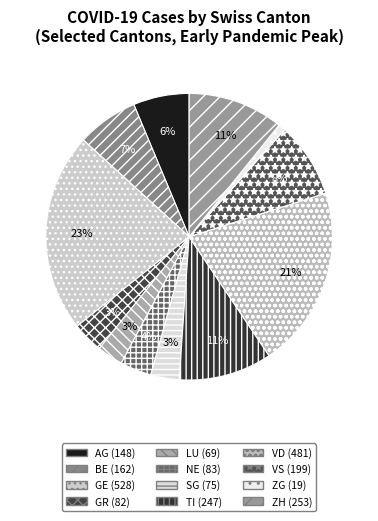

What percentage is the GE slice, to the nearest percent?

23%